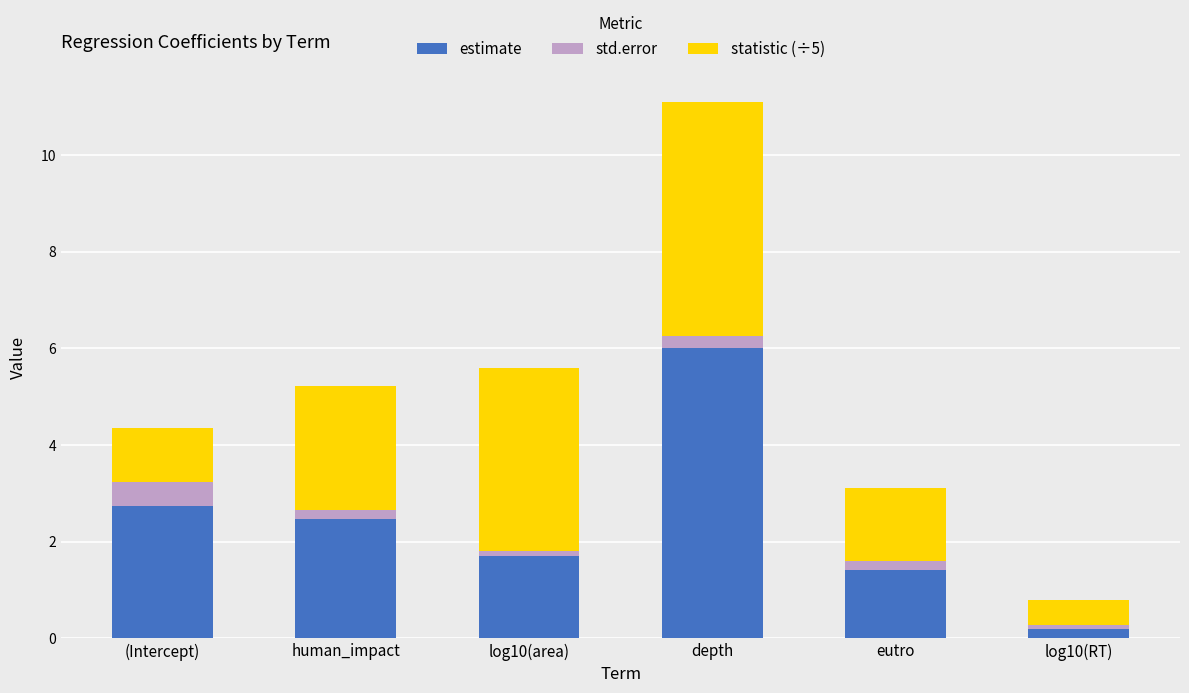

At which category is the sum across all series the highest?

depth